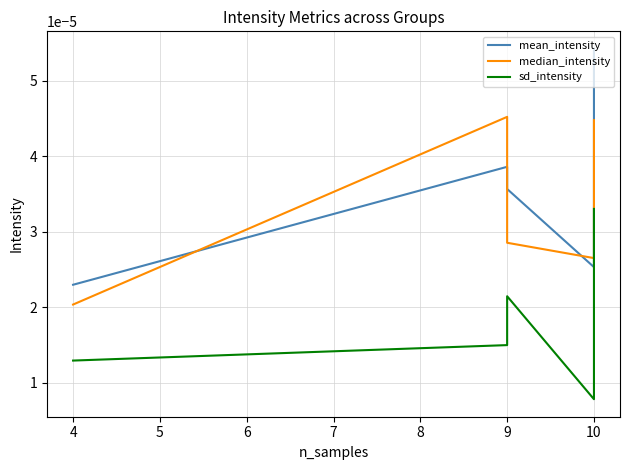

In sd_intensity, how many points are lower than both neighbors (excluding endpoints)?

1